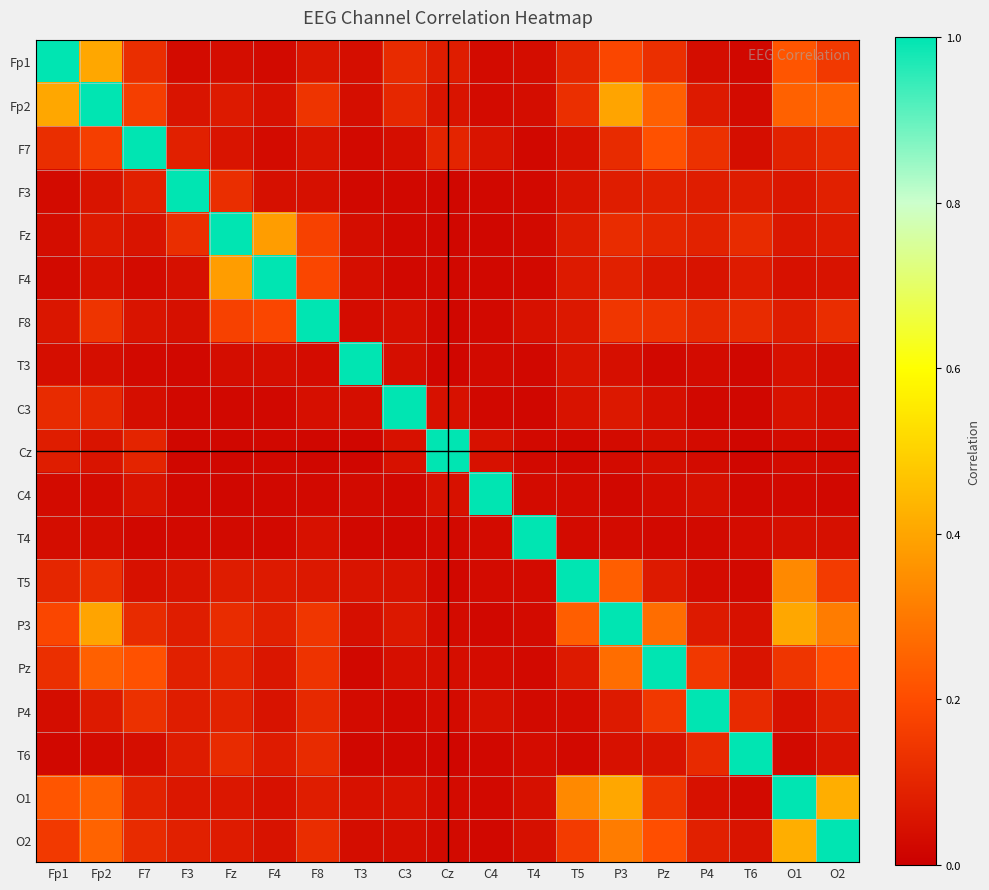

Rank the series by their maximum value, from highest to lowest.

Fp1, Fp2, F7, F3, Fz, F4, F8, T3, C3, Cz, C4, T4, T5, P3, Pz, P4, T6, O1, O2